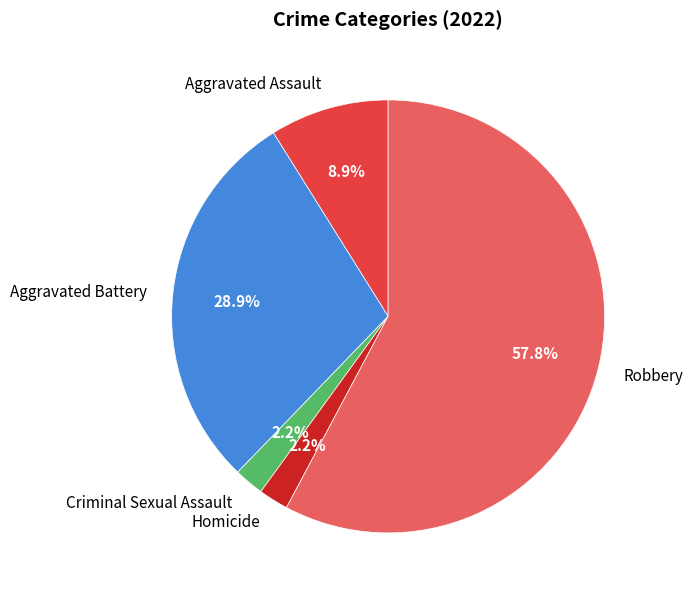

True or false: Aggravated Assault accounts for 3% of the total.

False